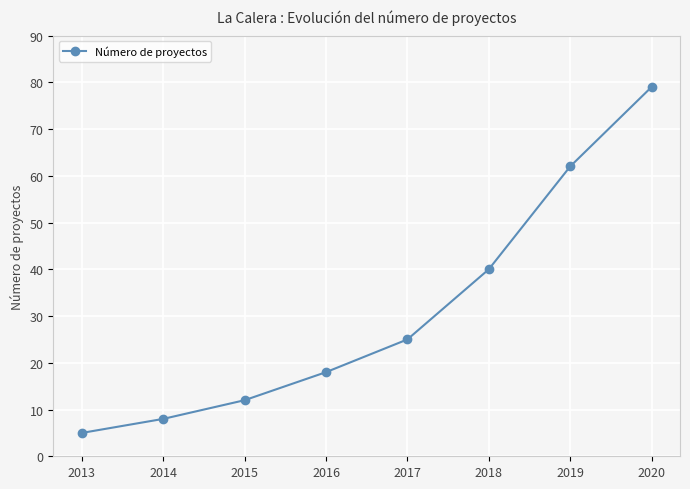

The chart shows a value of 40 at 2018. True or false?

True